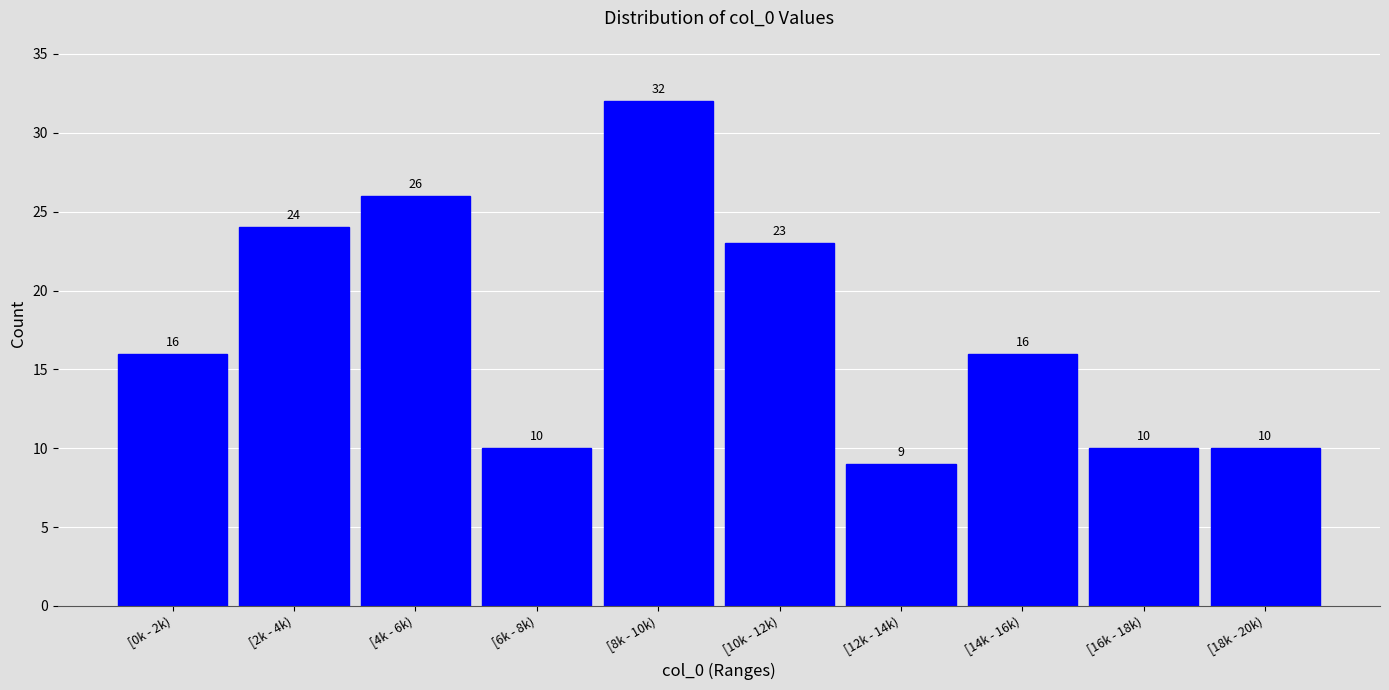

Reading right to left, transcribe all the data shown in this chart.

[18k - 20k)=10	[16k - 18k)=10	[14k - 16k)=16	[12k - 14k)=9	[10k - 12k)=23	[8k - 10k)=32	[6k - 8k)=10	[4k - 6k)=26	[2k - 4k)=24	[0k - 2k)=16